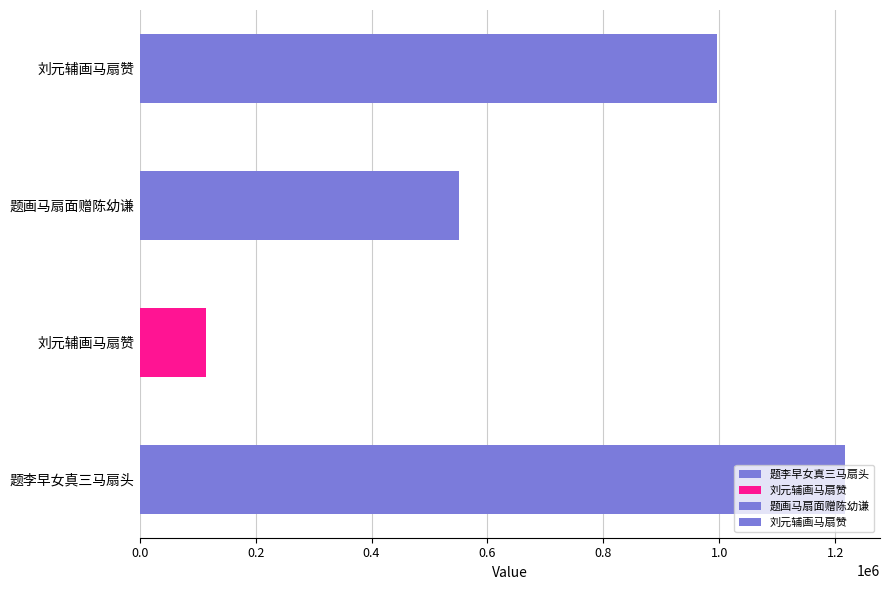

True or false: the data shows 621829 at 刘元辅画马扇赞.

False